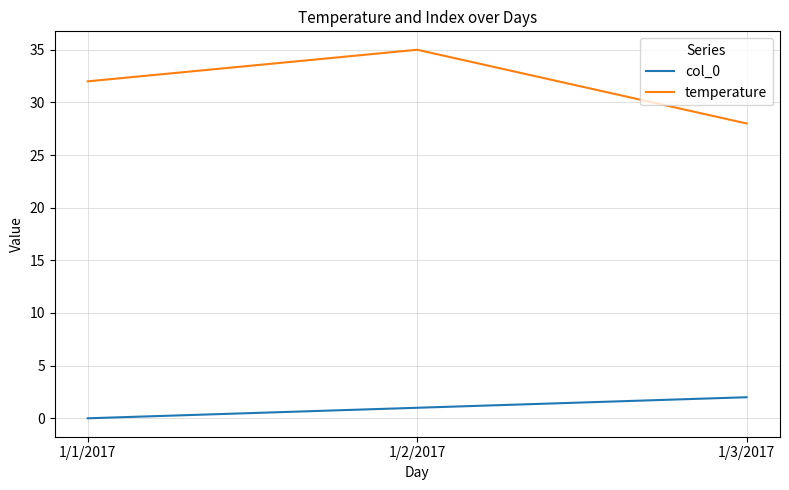

The value of temperature at 1/2/2017 is 35. True or false?

True